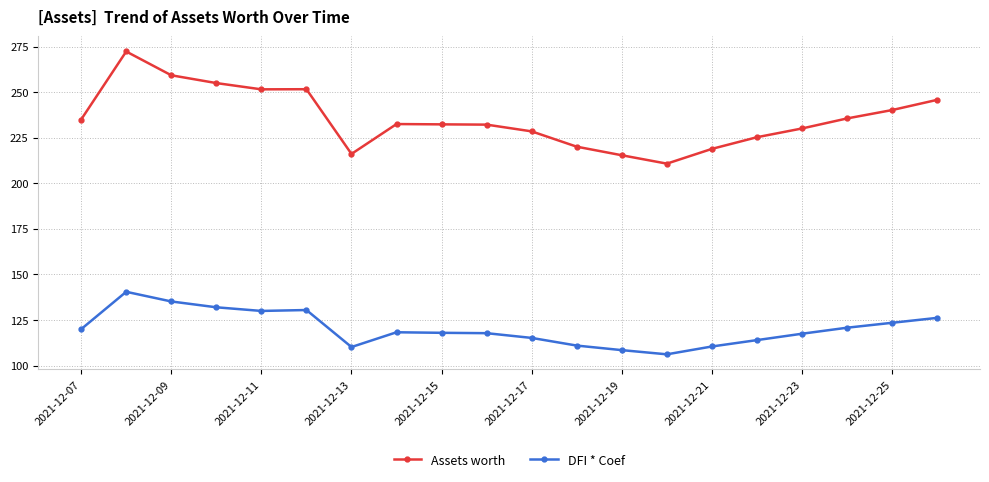

Which series has the widest spread of values?

Assets worth